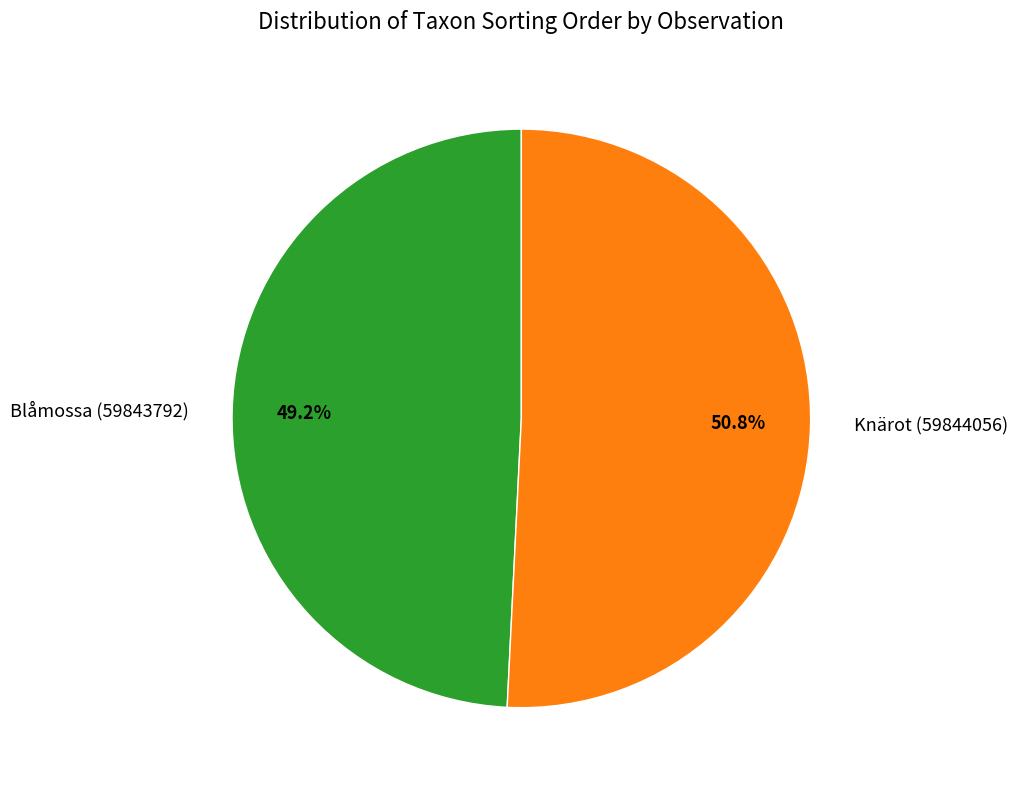

Which slice is the smallest?

Blåmossa (59843792)